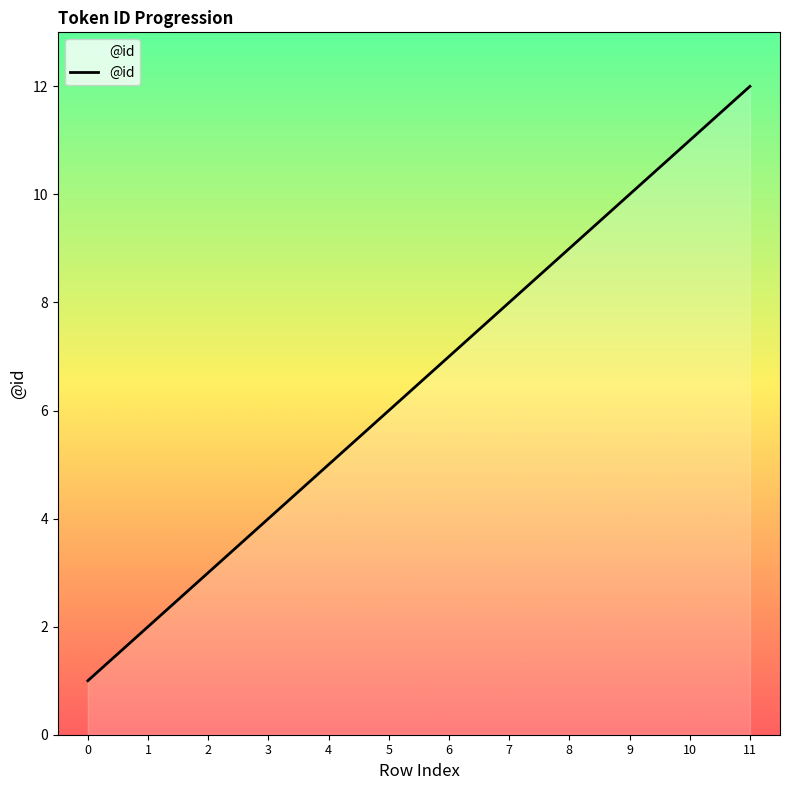

Between 0 and 5, which is larger?

5